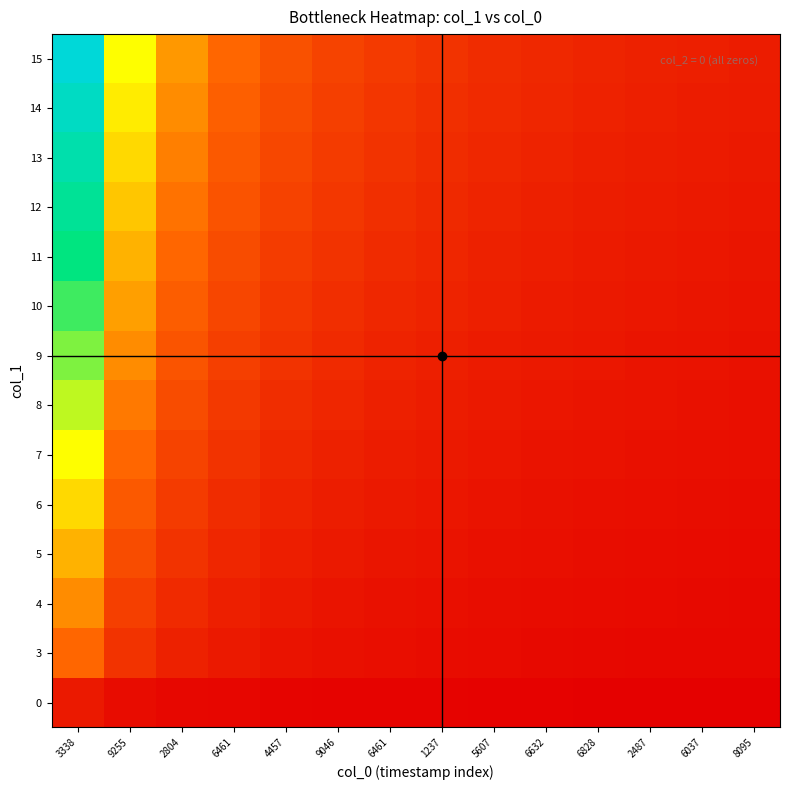

Between 5607 and 6461, which is larger?

6461